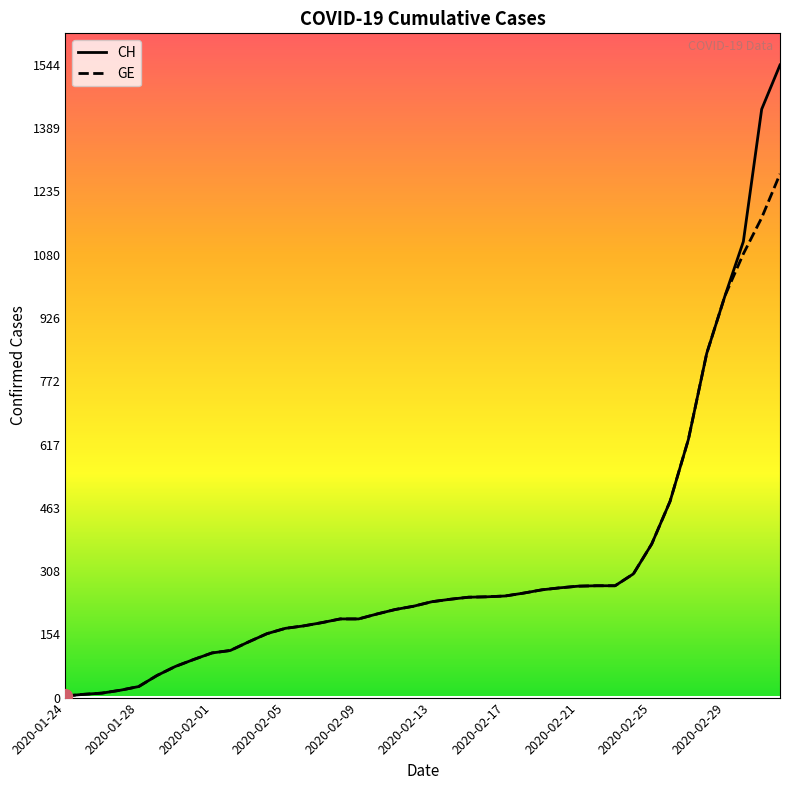

What is the greatest value displayed?

1544